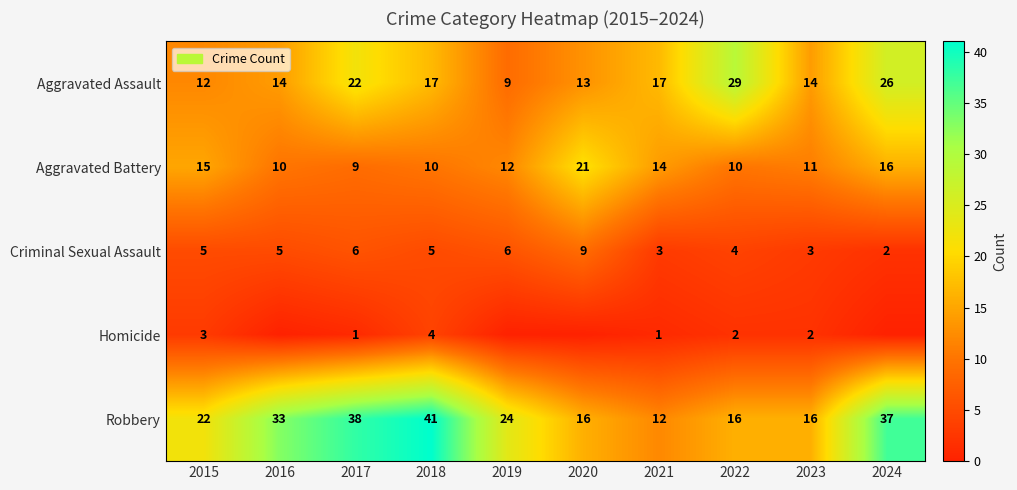

What is the total value across all series at 2021?

47